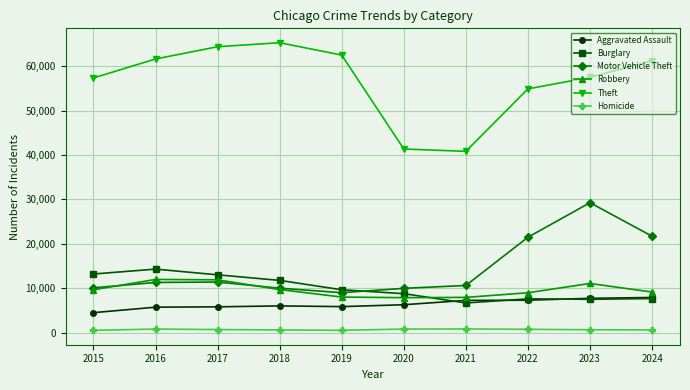

True or false: Homicide and Robbery cross at least once.

False